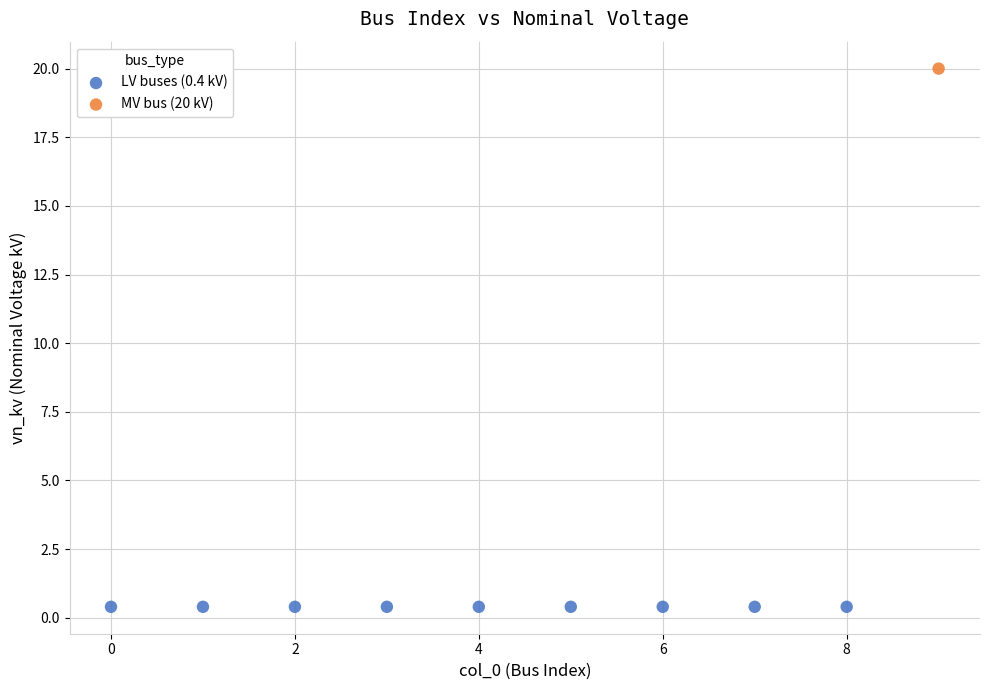

What are all the series names shown in the legend?

LV buses (0.4 kV), MV bus (20 kV)